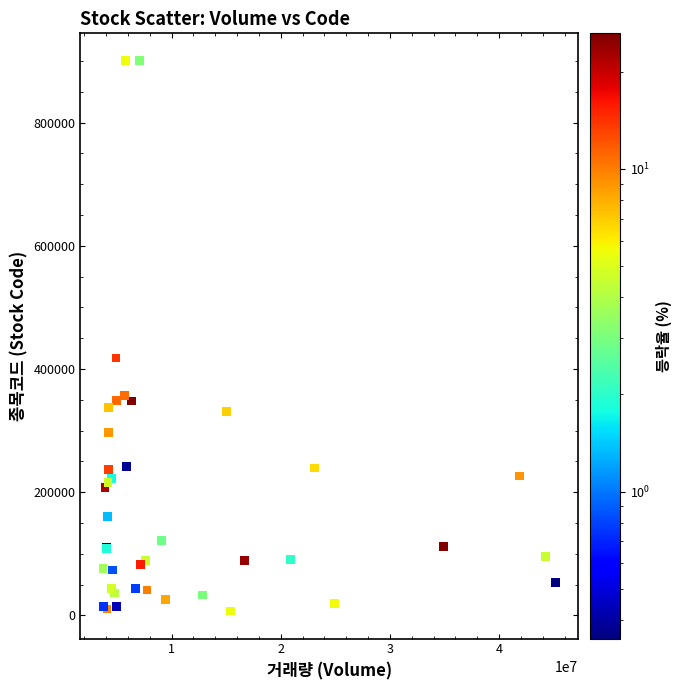

What Y value in the scatter plot is closest to 453610?

417840